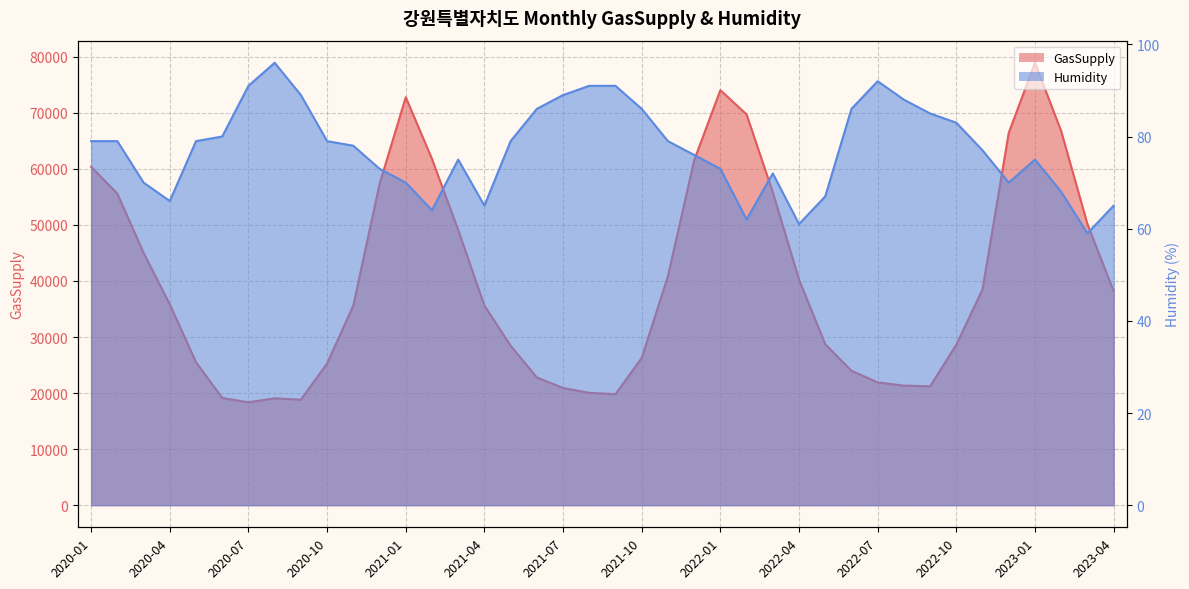

Where is the first local minimum for Humidity?

2020-04